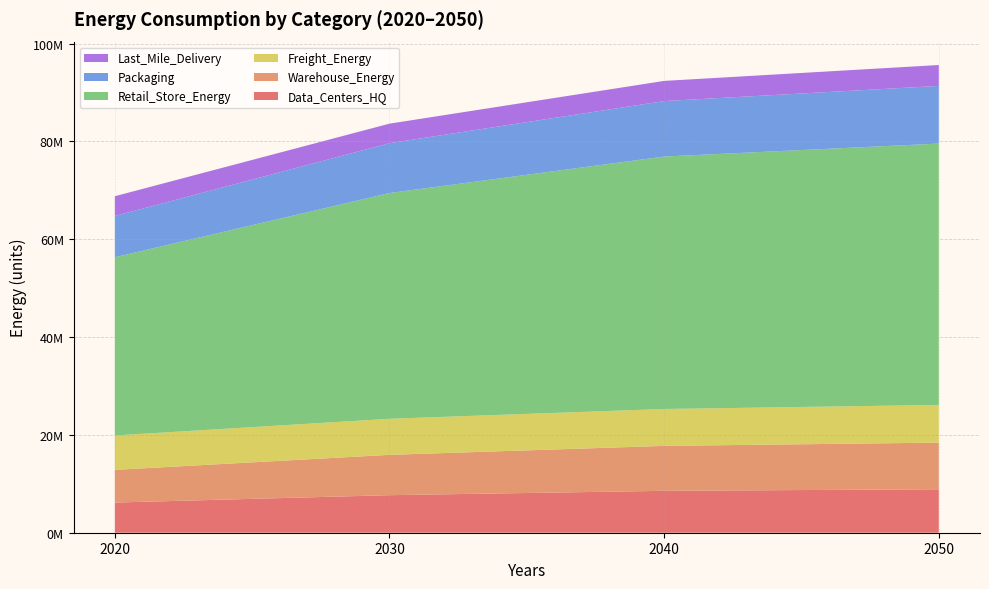

Reading left to right, list all the values displayed in this chart.

Data_Centers_HQ: 6167529.1	7674663.5	8564123.0	8880237.3
Warehouse_Energy: 6684065.7	8245286.2	9190846.4	9537098.4
Freight_Energy: 7031258.7	7370960.9	7539403.7	7704050.7
Retail_Store_Energy: 36434626.6	46146530.1	51607145.7	53433536.6
Packaging: 8431625.4	10195192.0	11335489.8	11782721.2
Last_Mile_Delivery: 4039625.3	3991412.0	4125326.3	4275477.8